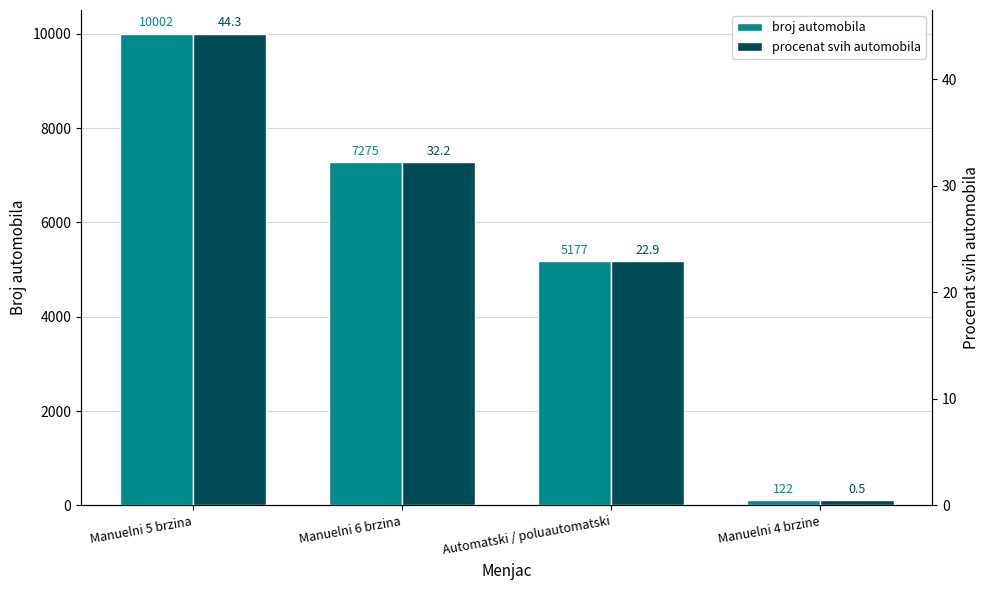

Does the chart contain any negative values?

No